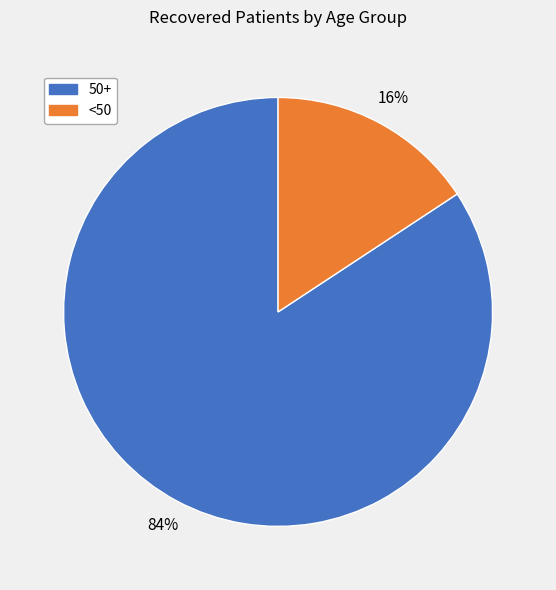

Is it true that <50 is 7% of the pie?

False